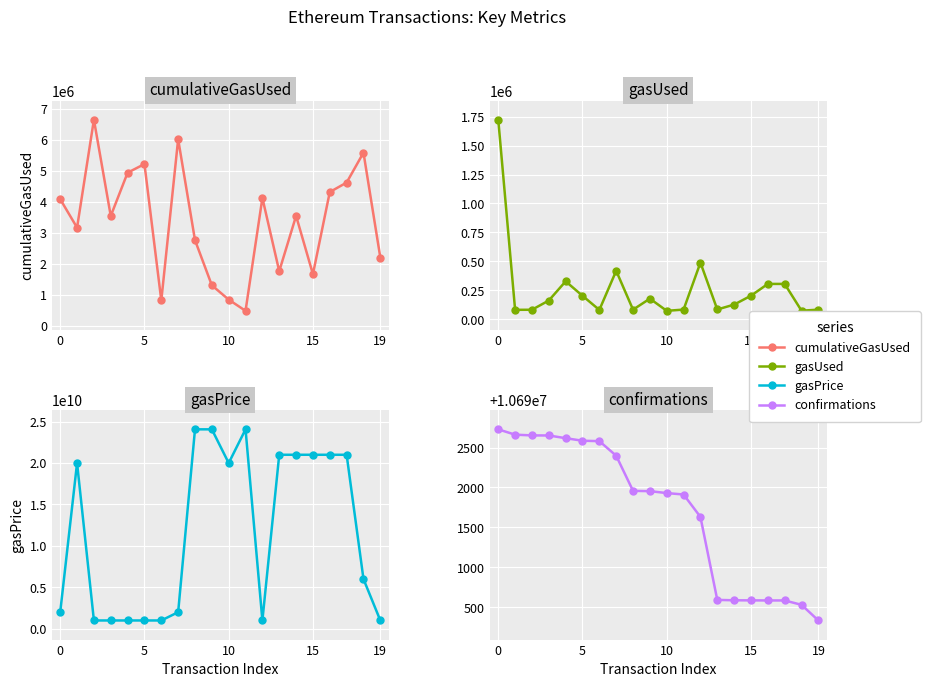

How many values in the cumulativeGasUsed series exceed 3543187?

9